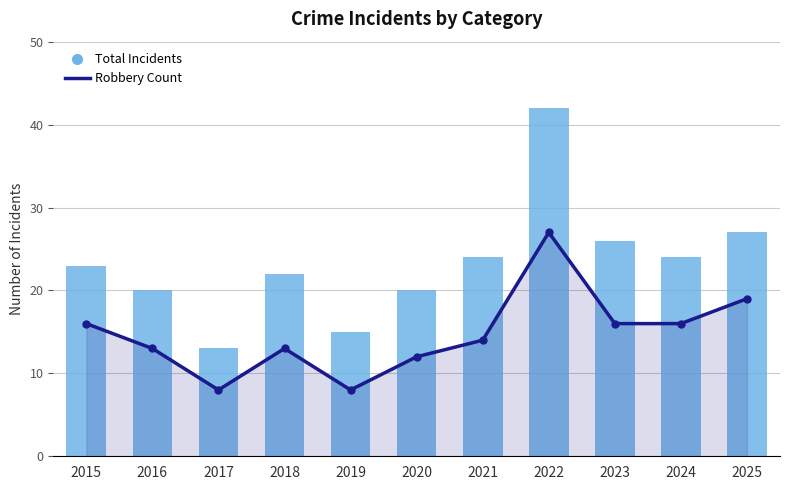

Which has a higher value, 2022 or 2020?

2022